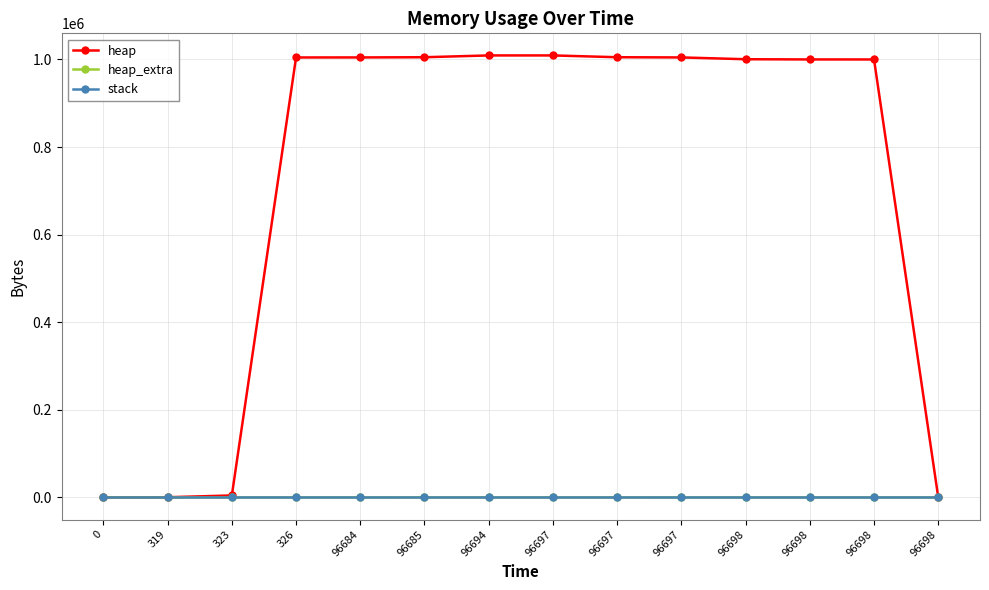

Is this an area chart (filled region under the line)?

No